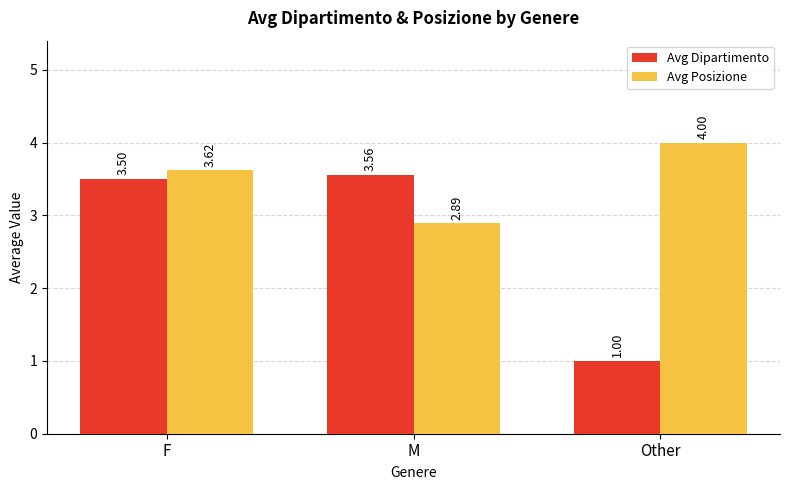

The Avg Posizione series shows 4.0 at Other. True or false?

True